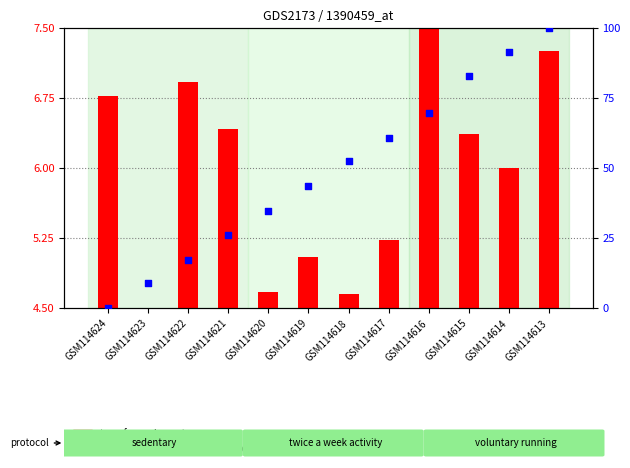

At how many categories does at least one series exceed 31?

8